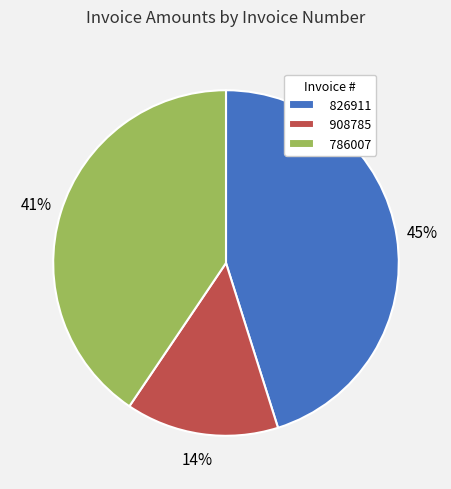

Combined, do 908785 and 786007 account for over 50%?

Yes